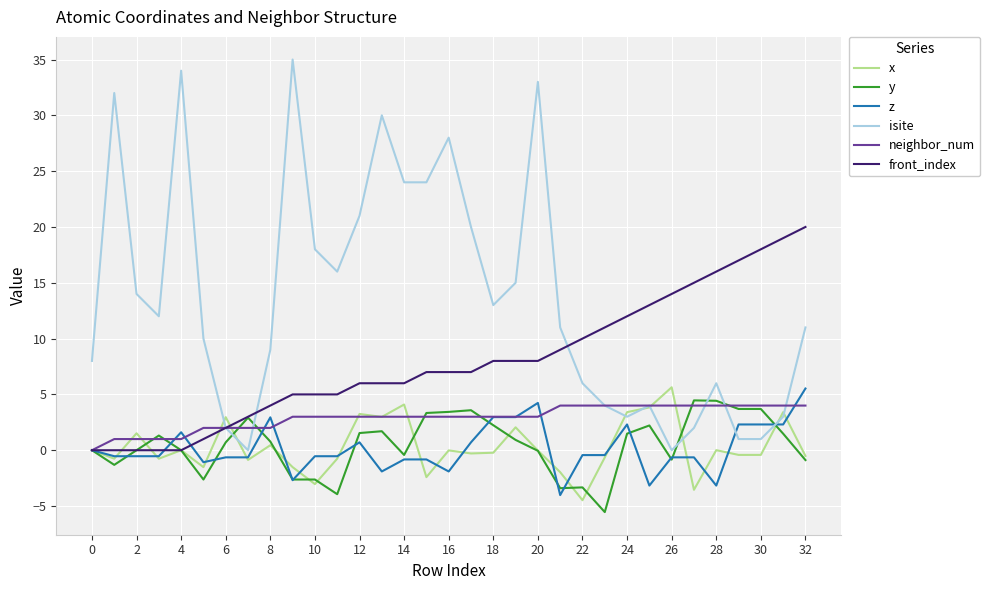

Which series has the largest total across all categories?

isite